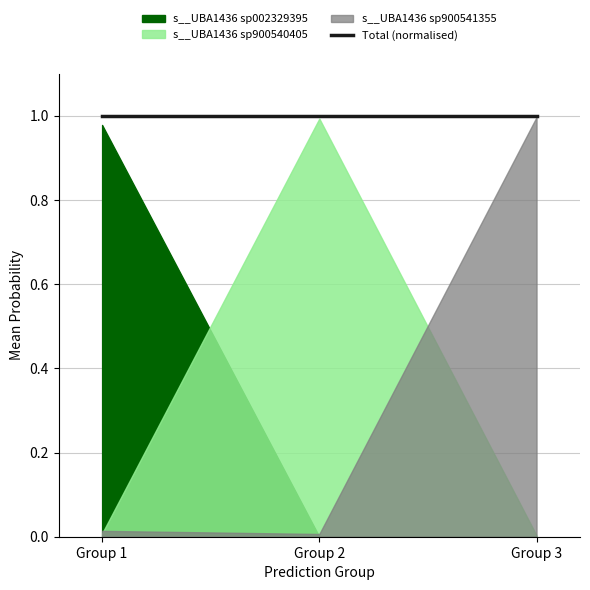

What is the highest value of the s__UBA1436 sp900540405 series?

1.0